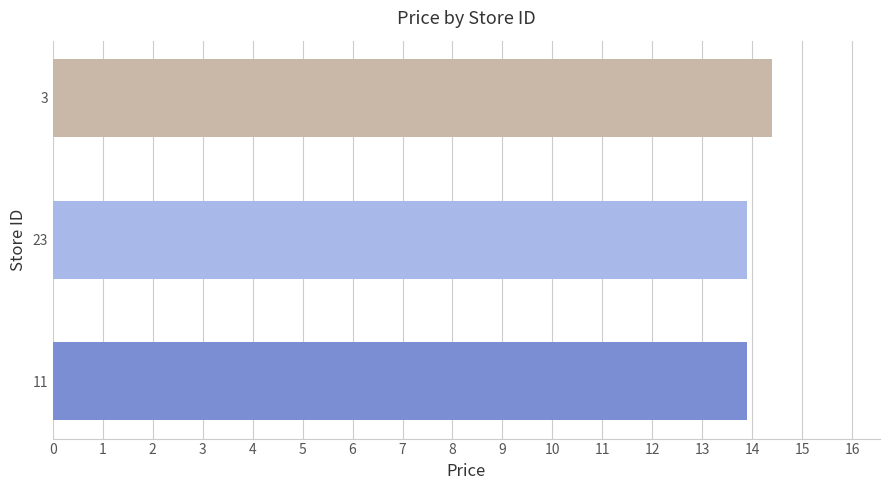

Reading bottom to top, extract all data points from this chart.

13.9	13.9	14.4